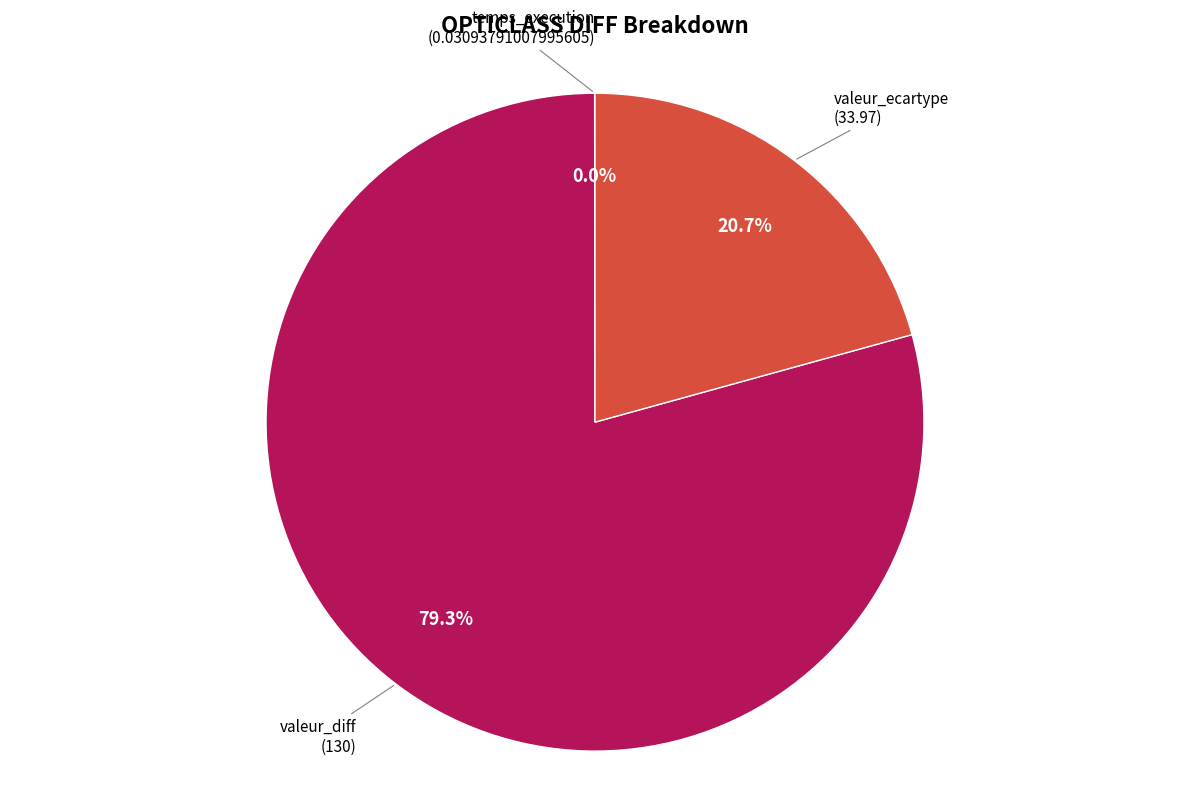

True or false: valeur_ecartype accounts for 21% of the total.

True